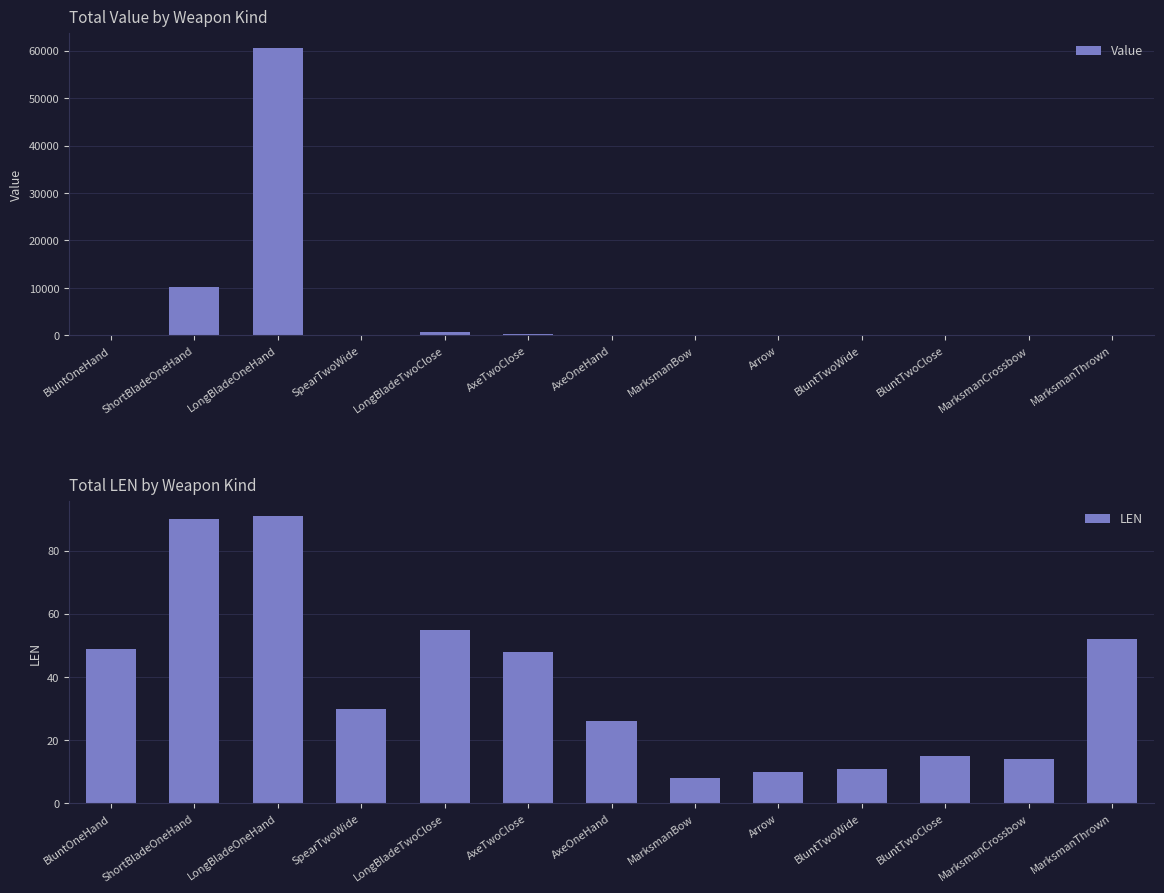

Which series has the largest total across all categories?

Value